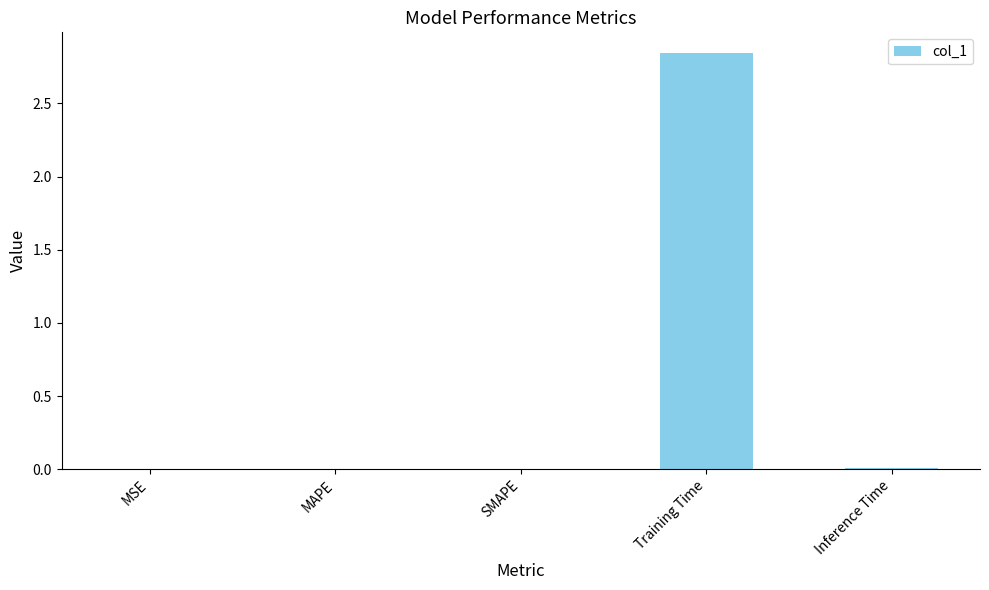

The value at Training Time is 4.5. True or false?

False